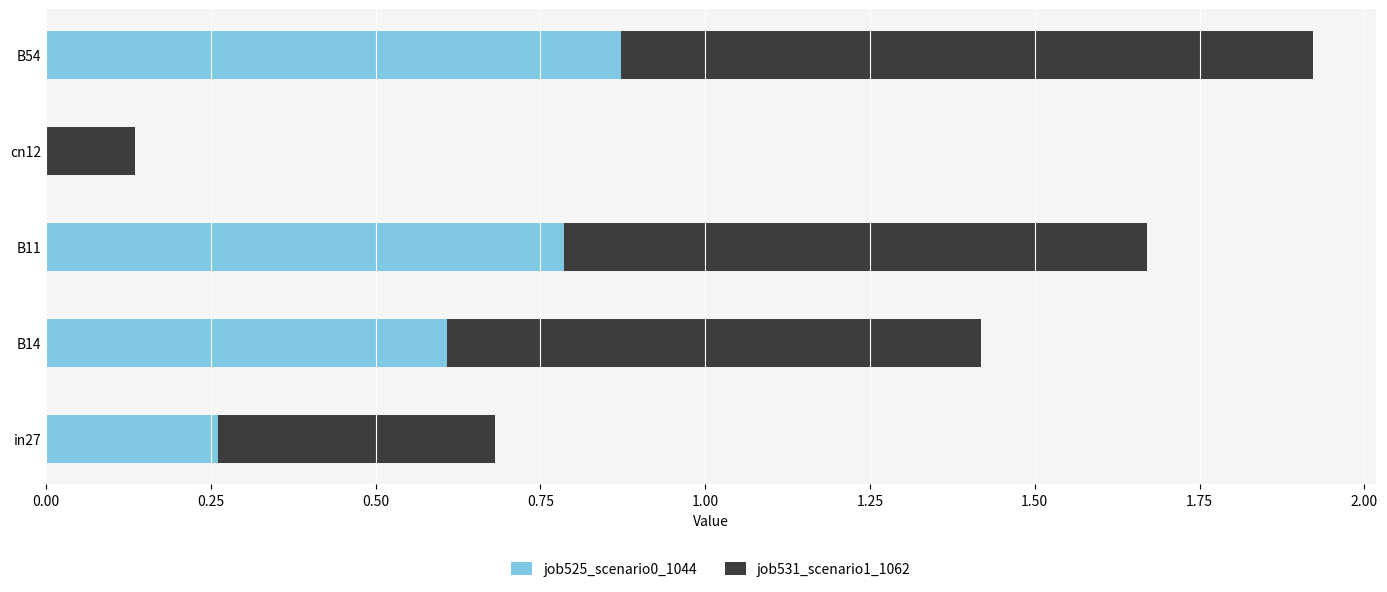

What is the sum of all job525_scenario0_1044 values?

2.5